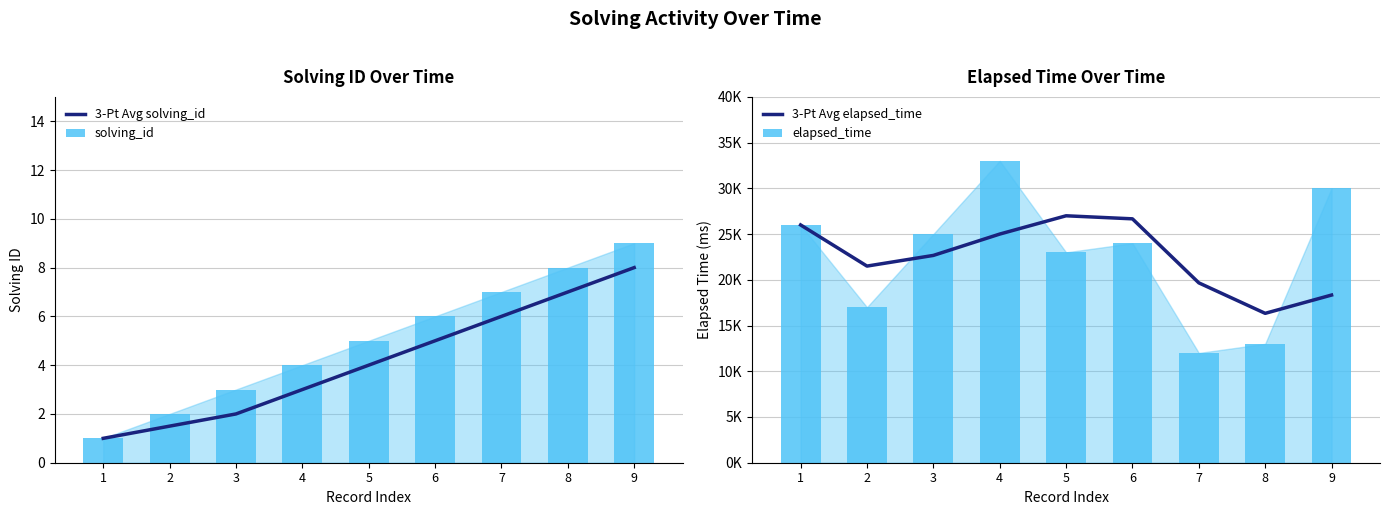

What is the difference between the elapsed_time values at 6 and 5?

1000.0